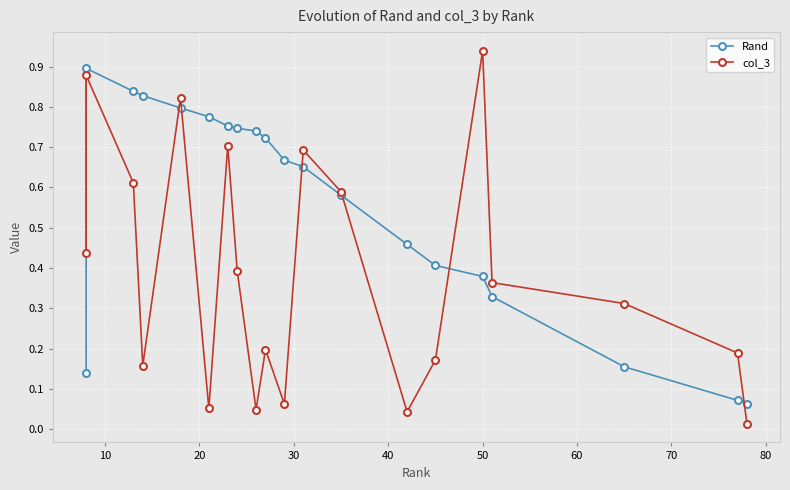

What is the greatest value displayed?

0.9